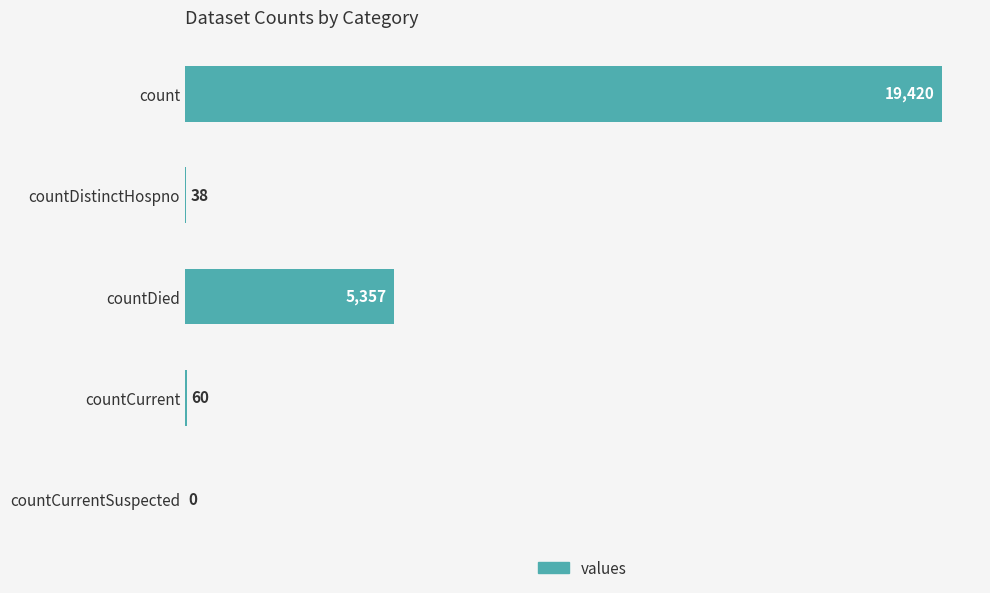

Reading top to bottom, list all the values displayed in this chart.

count=19420	countDistinctHospno=38	countDied=5357	countCurrent=60	countCurrentSuspected=0